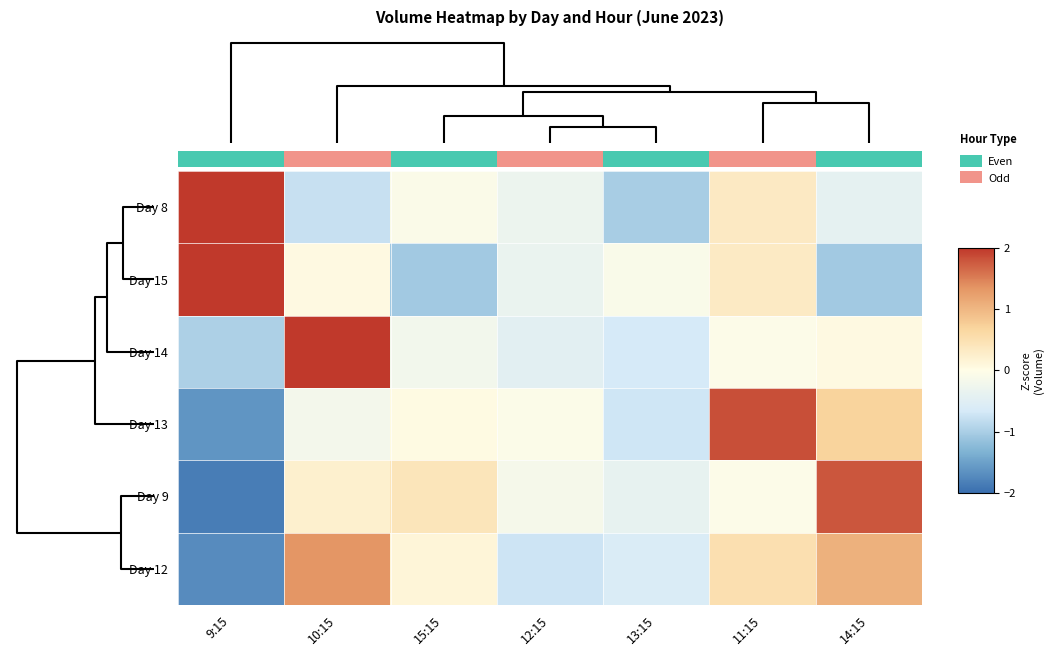

The Day 8 series shows -0.1 at 15:15. True or false?

True